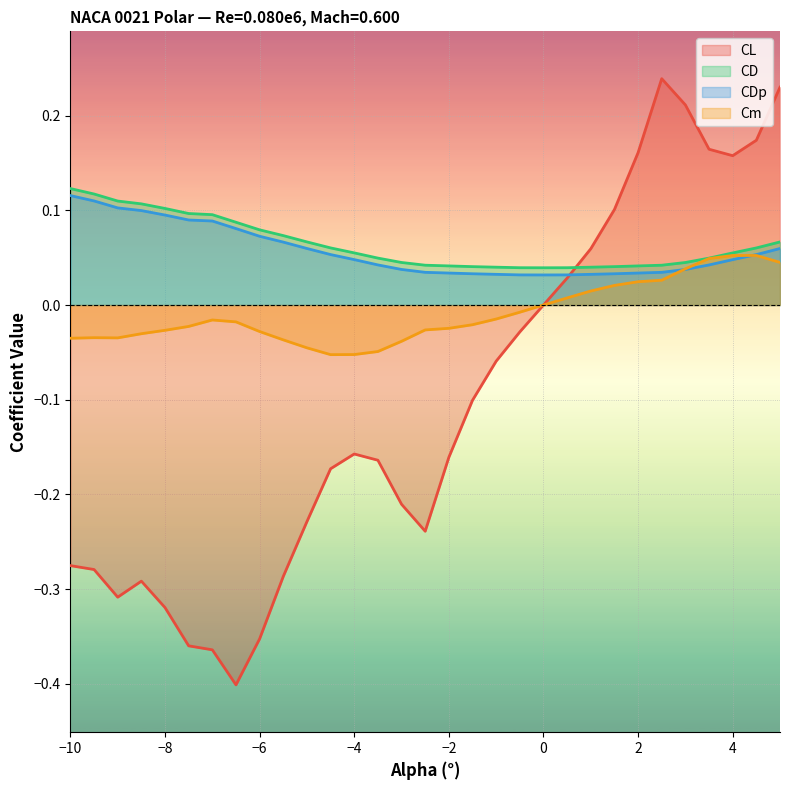

Which series has the widest spread of values?

CL